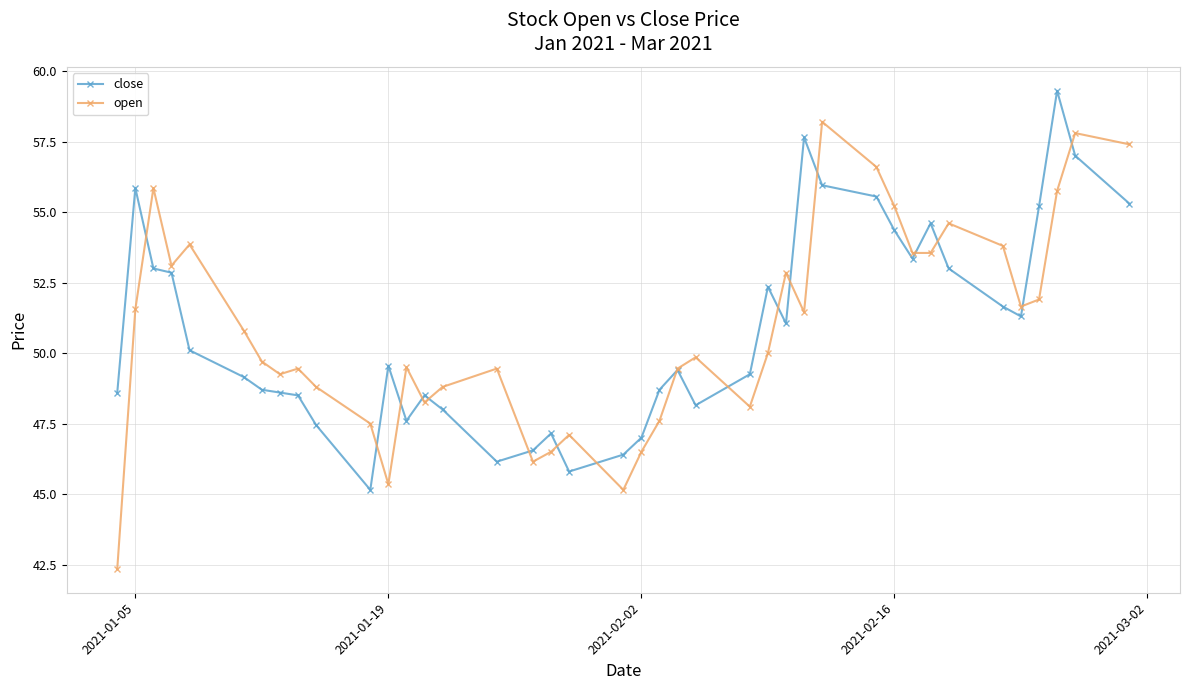

What is the average value of the open series?

50.9